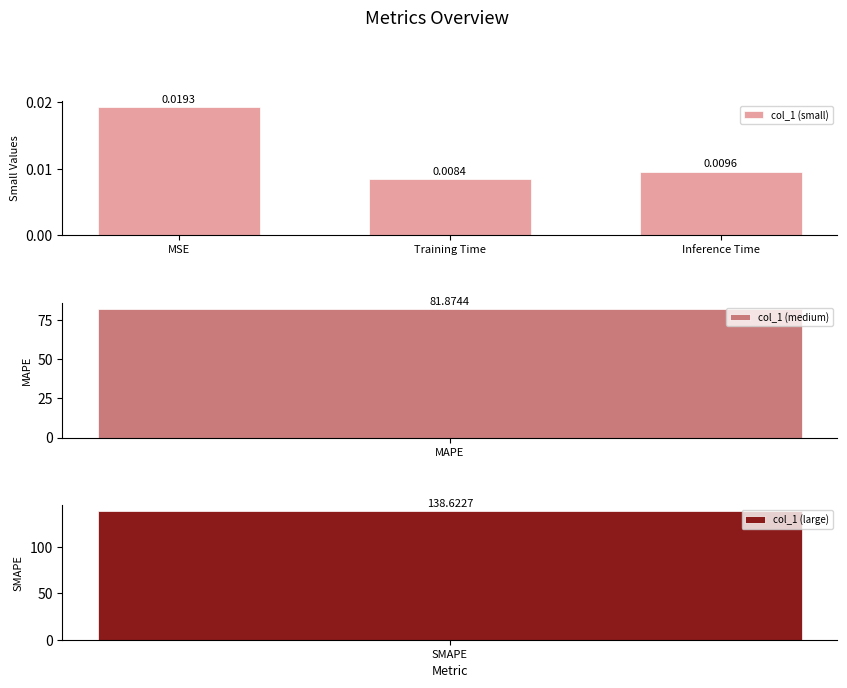

True or false: the data shows 0.0 at MSE.

True